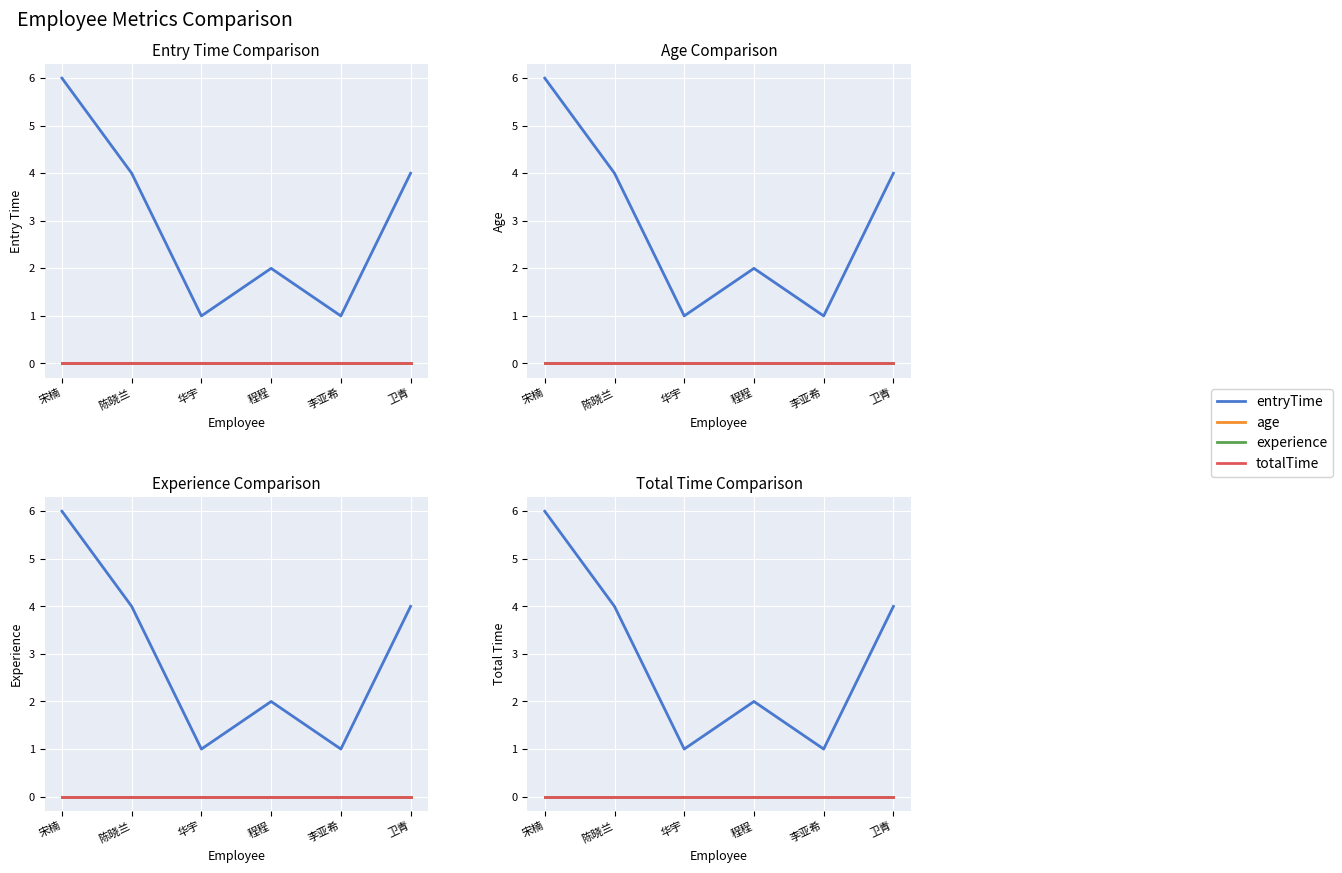

At which category is the sum across all series the highest?

宋楠